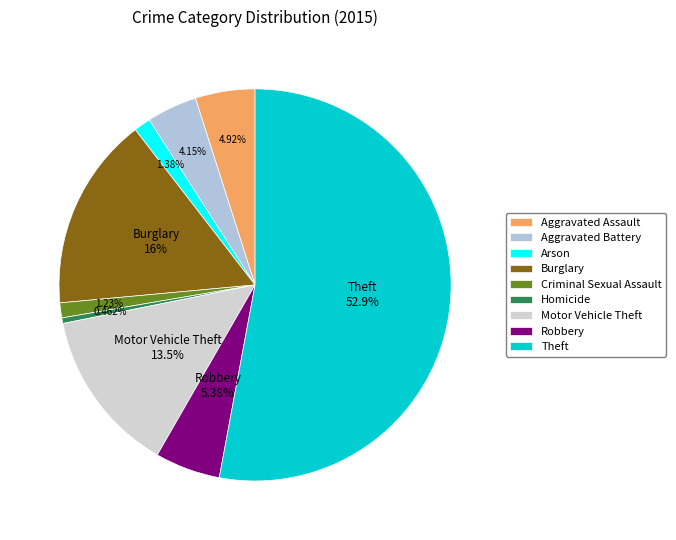

What is the majority slice?

Theft